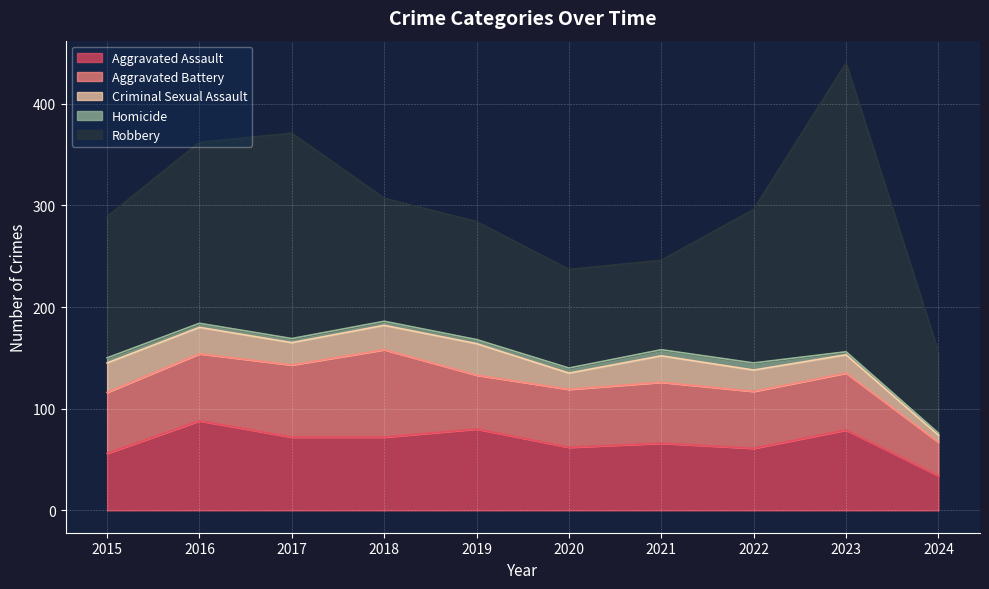

What is the difference between the maximum and second lowest values in the Robbery series?

196